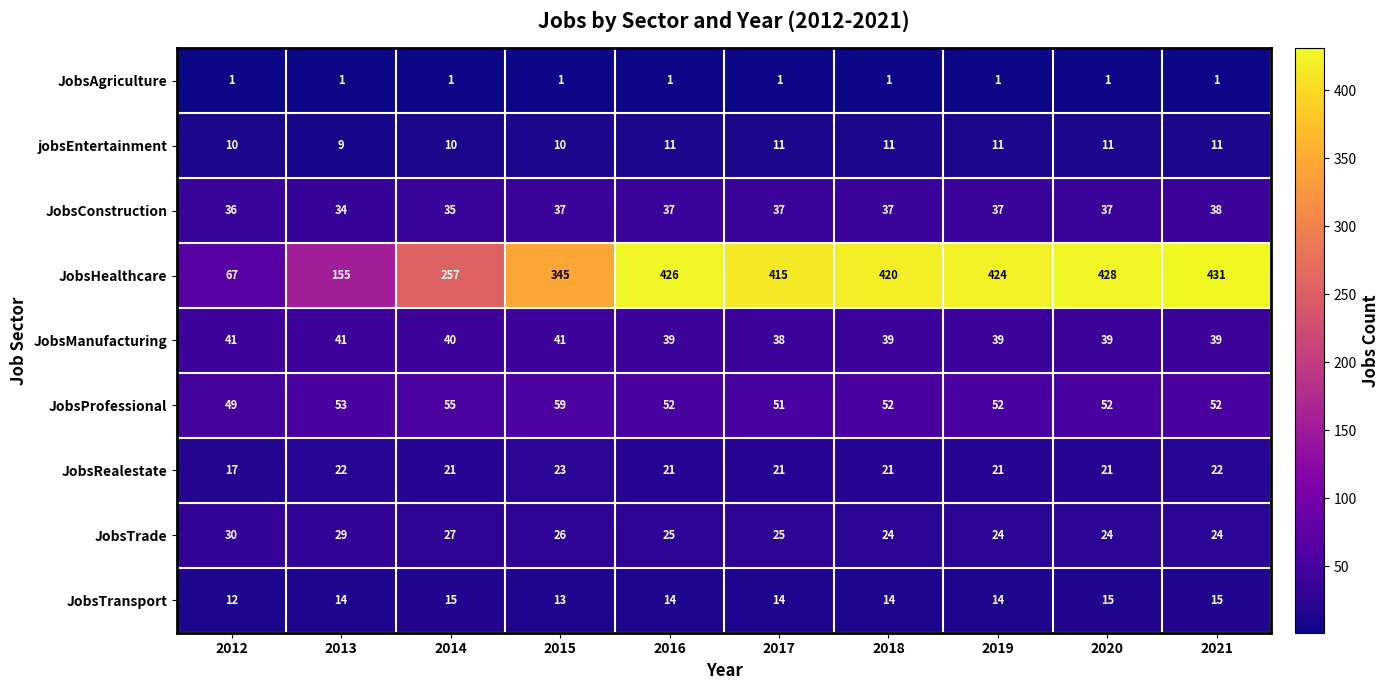

What is the total value across all series at 2020?

628